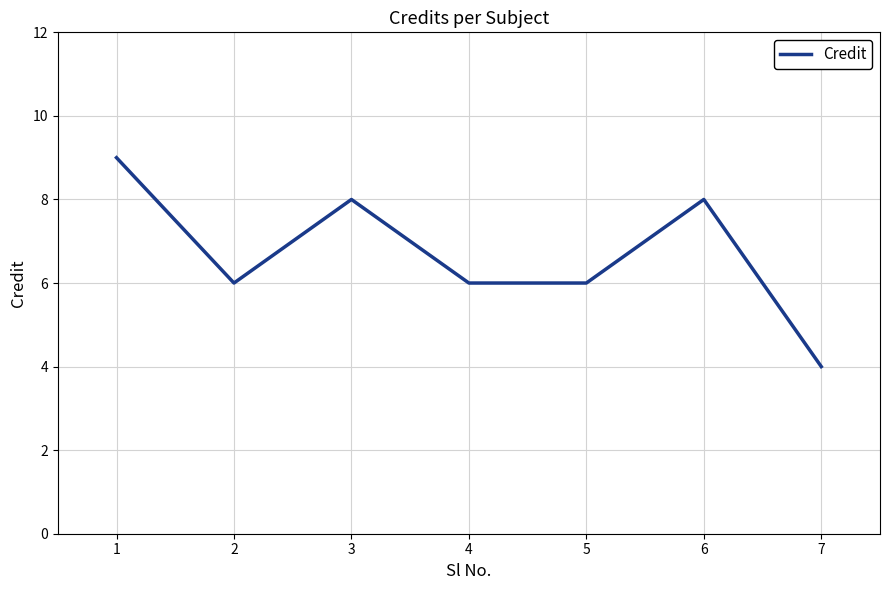

True or false: there are more than 0 points higher than both neighbors.

True